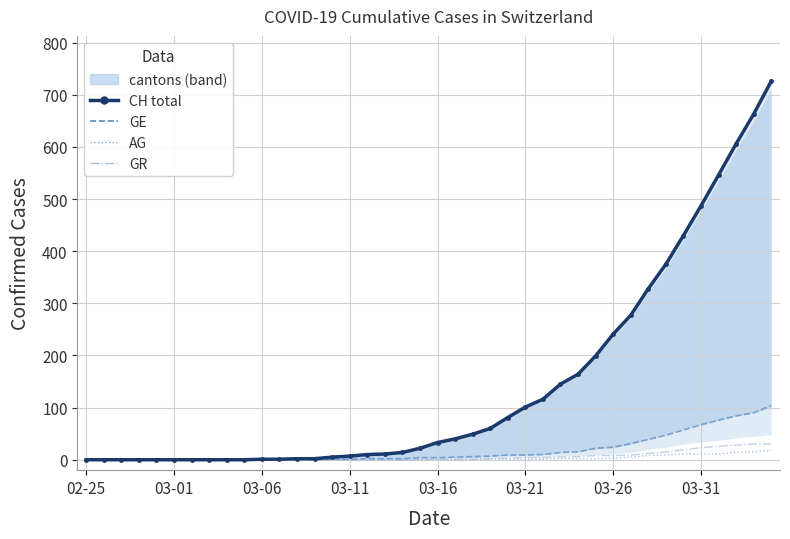

Which series has the widest spread of values?

CH (total)